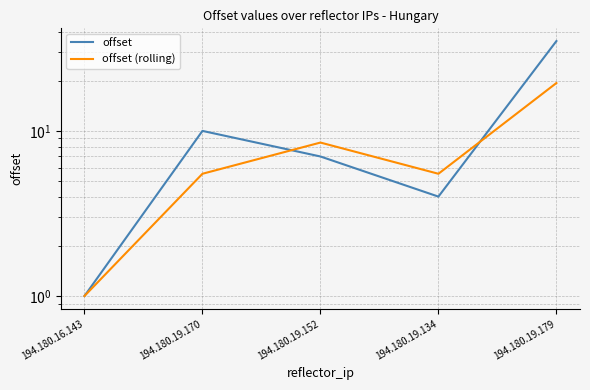

At which label does offset (rolling) reach its minimum?

194.180.16.143